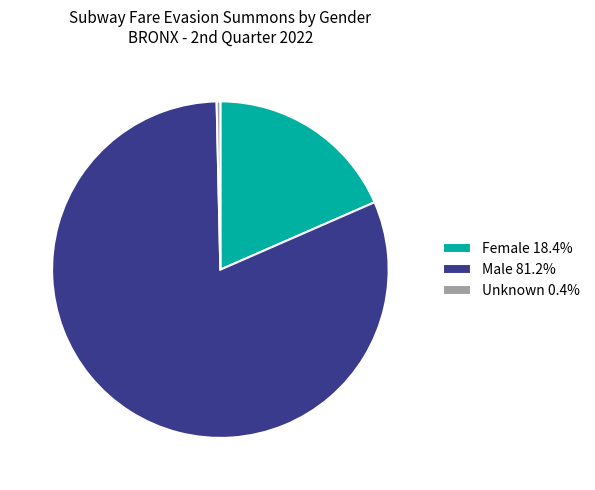

Rank the categories by value from highest to lowest.

Male, Female, Unknown